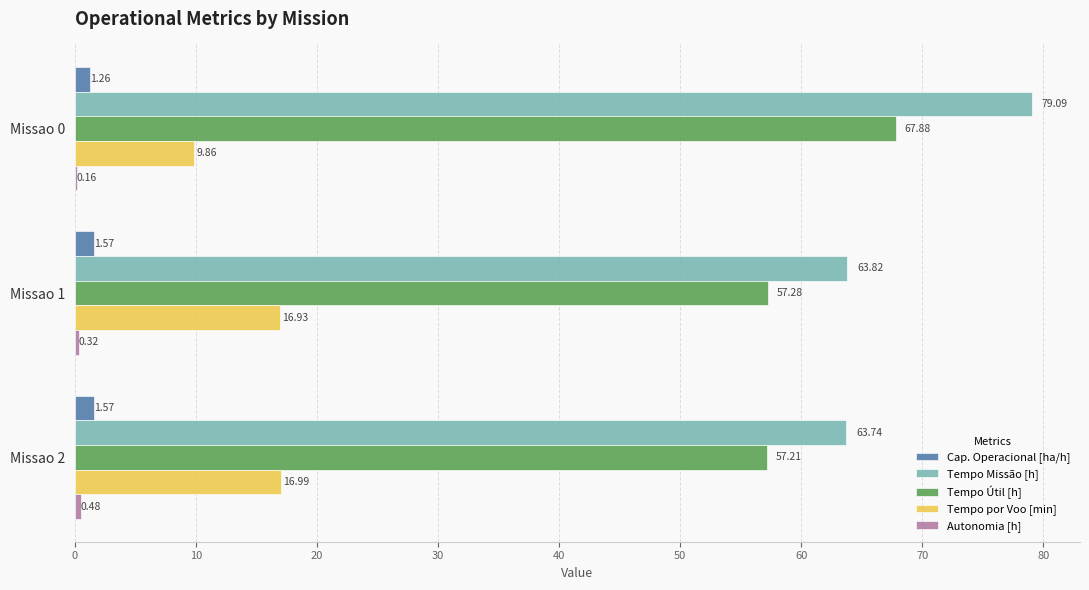

What is the greatest value displayed?

79.1